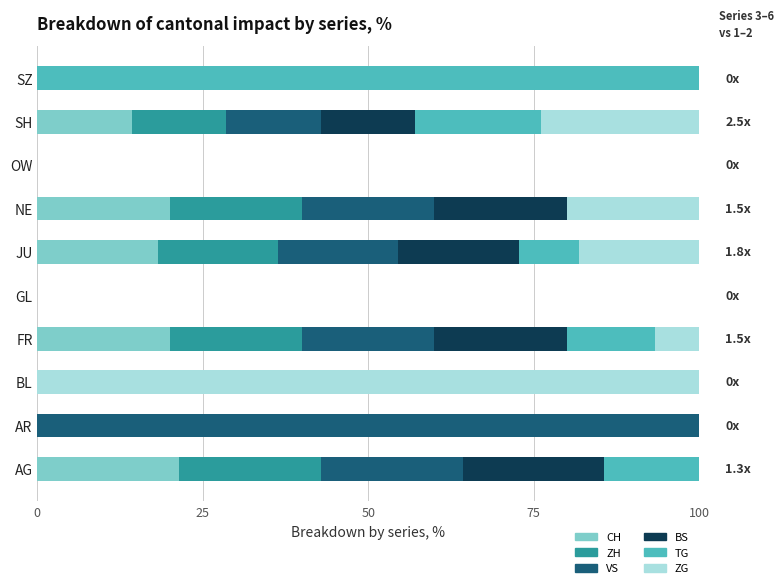

What is the total value across all series at AG?

100.0